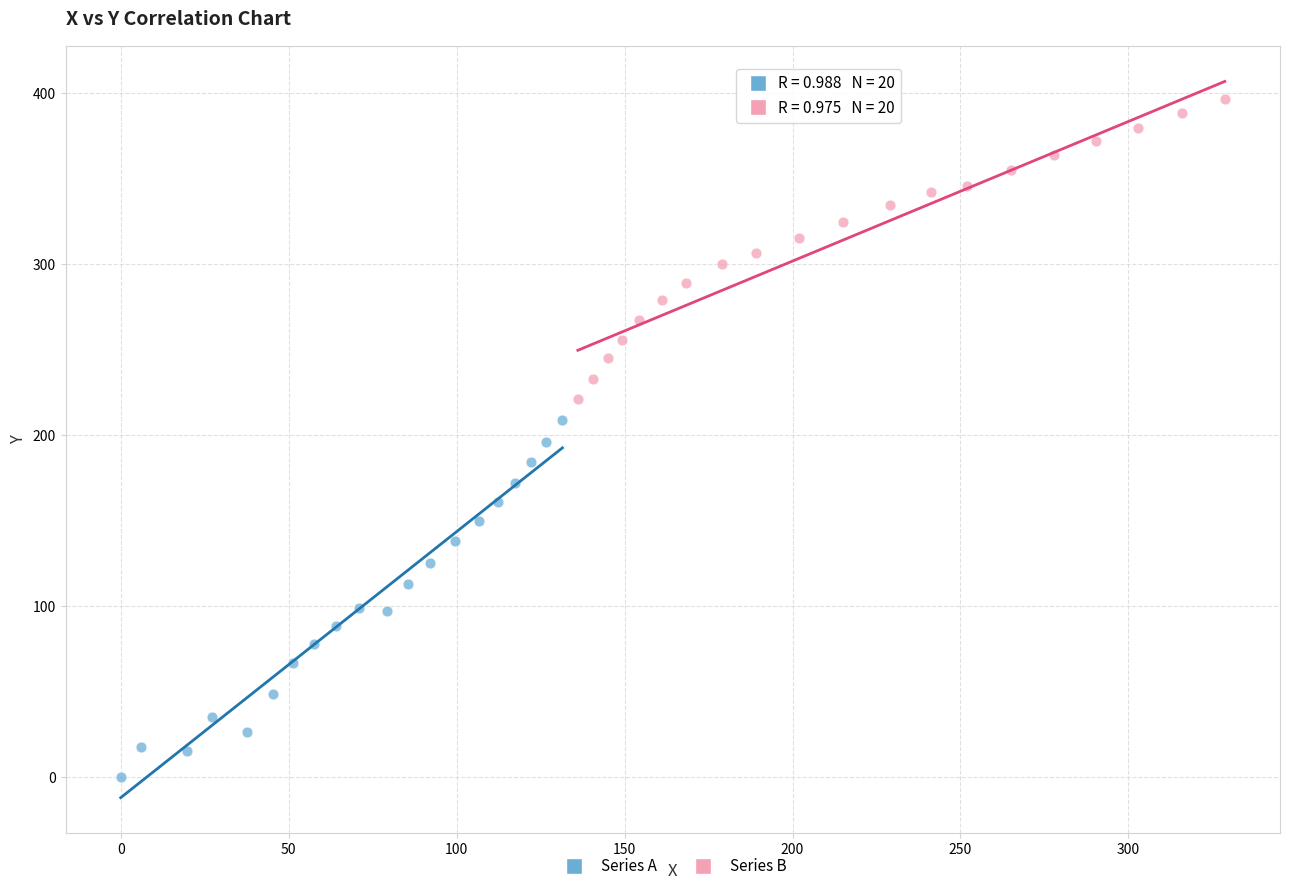

Which series contains the highest Y value?

Series B